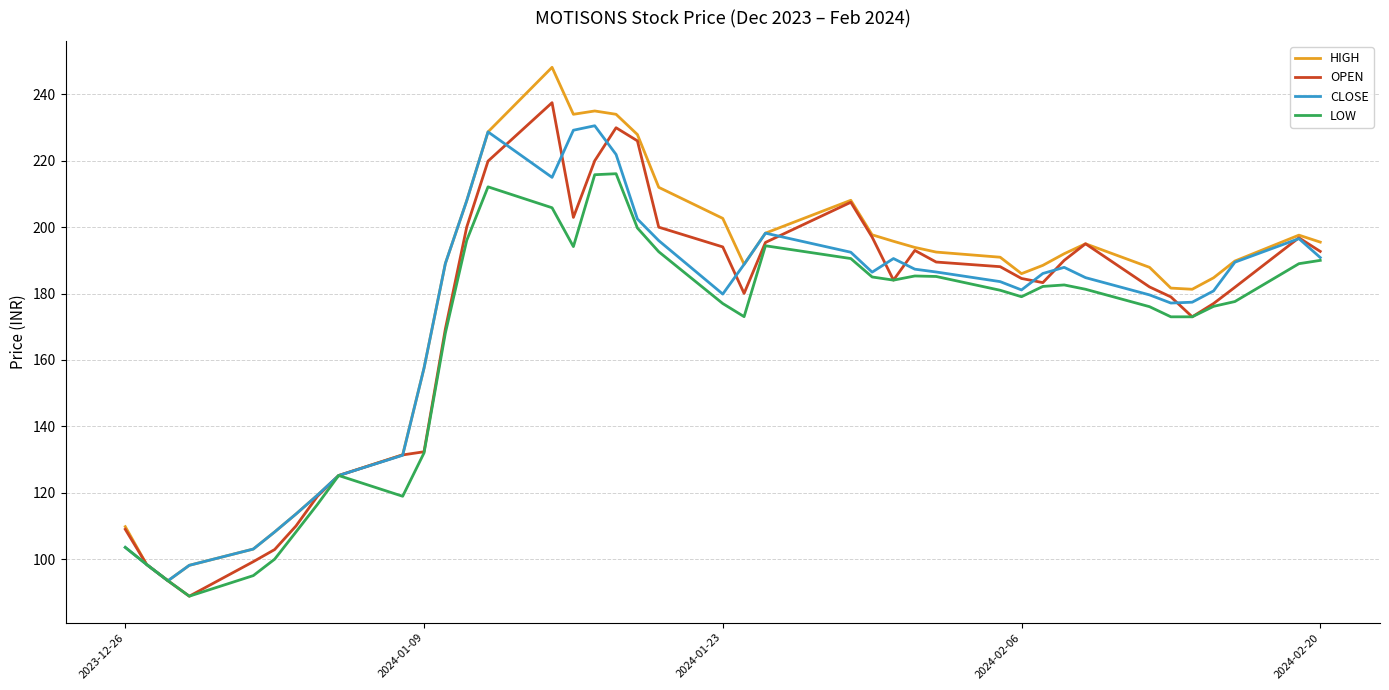

What is the maximum value shown in the chart?

248.2